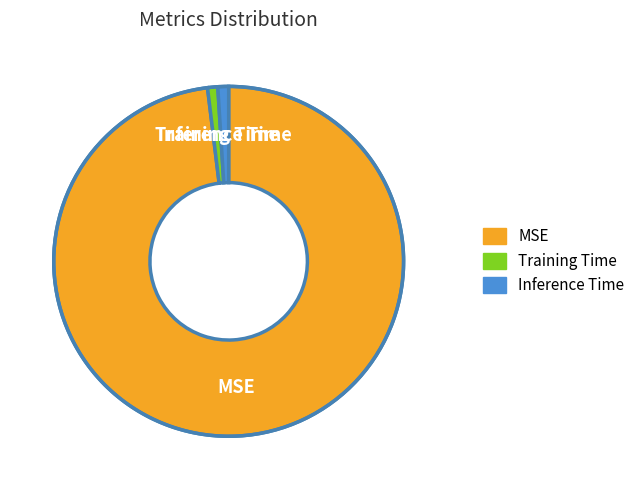

Count the number of slices in the pie.

3